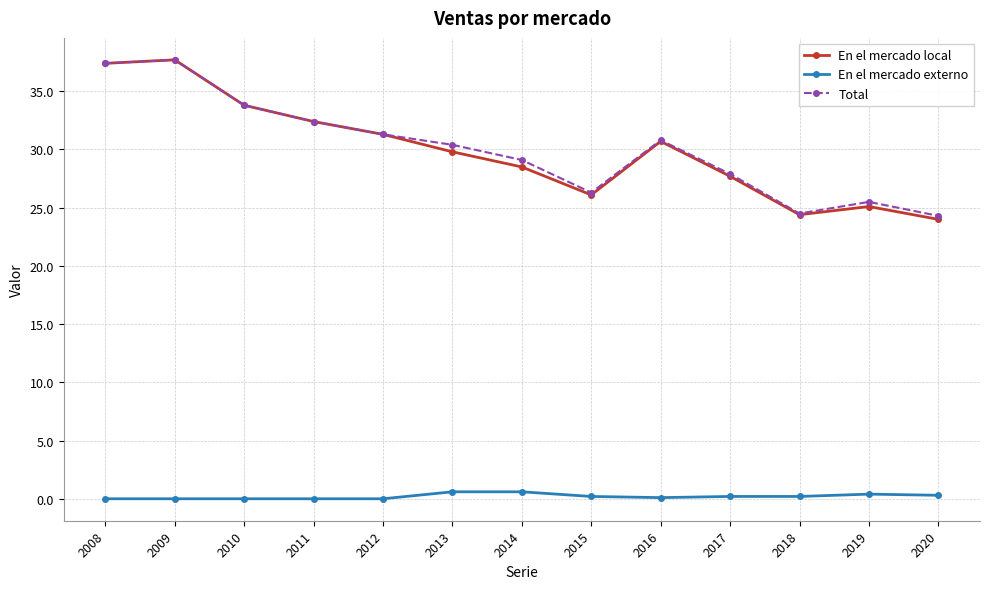

What is the difference between the maximum and second lowest values in the En el mercado externo series?

0.6